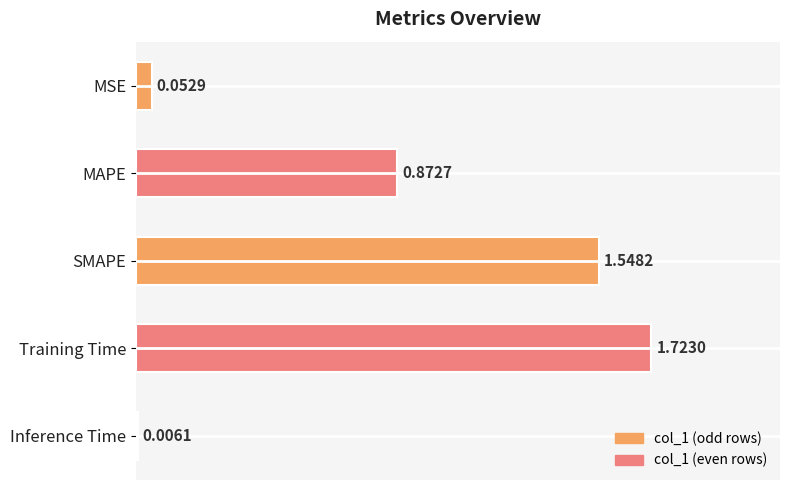

At which category does the chart reach its peak across all series?

Training Time